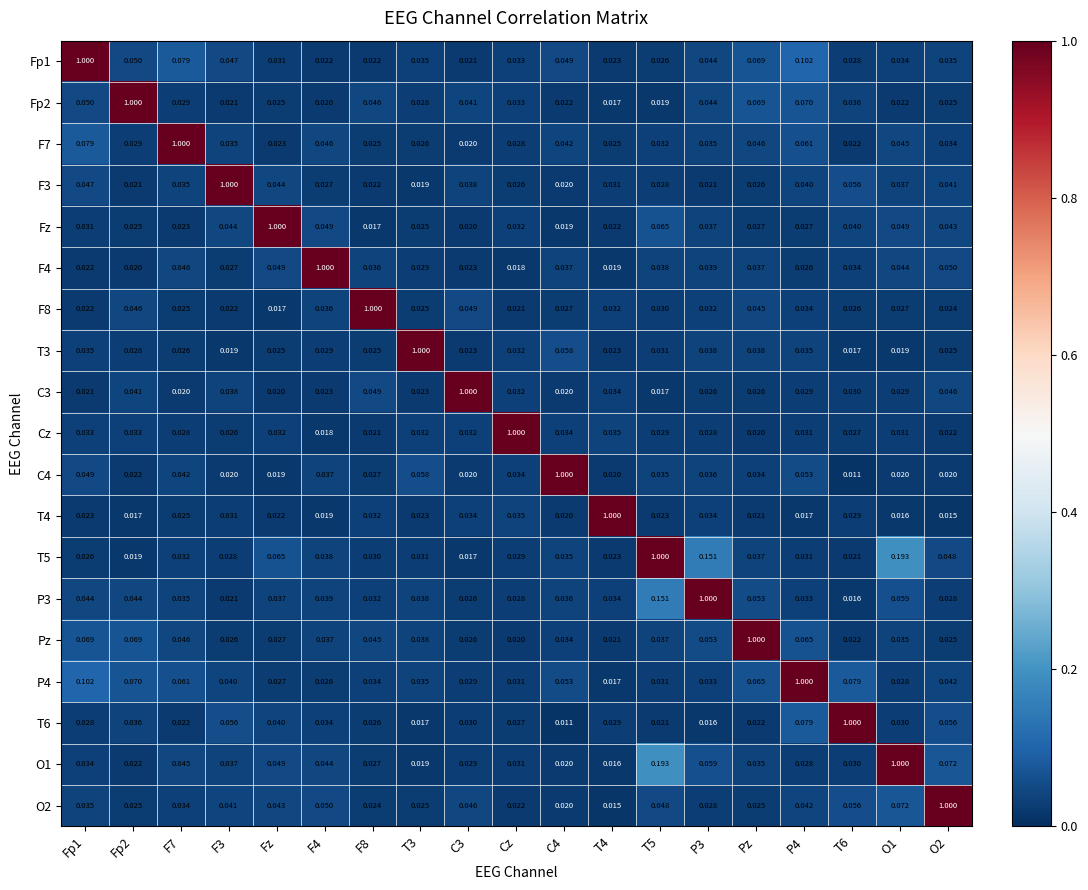

What is the total value across all series at T6?

1.6